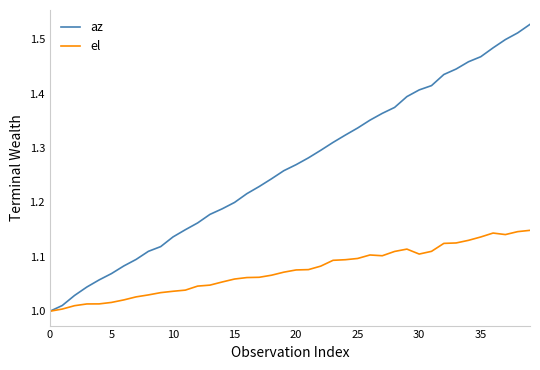

Which series has the largest total across all categories?

az